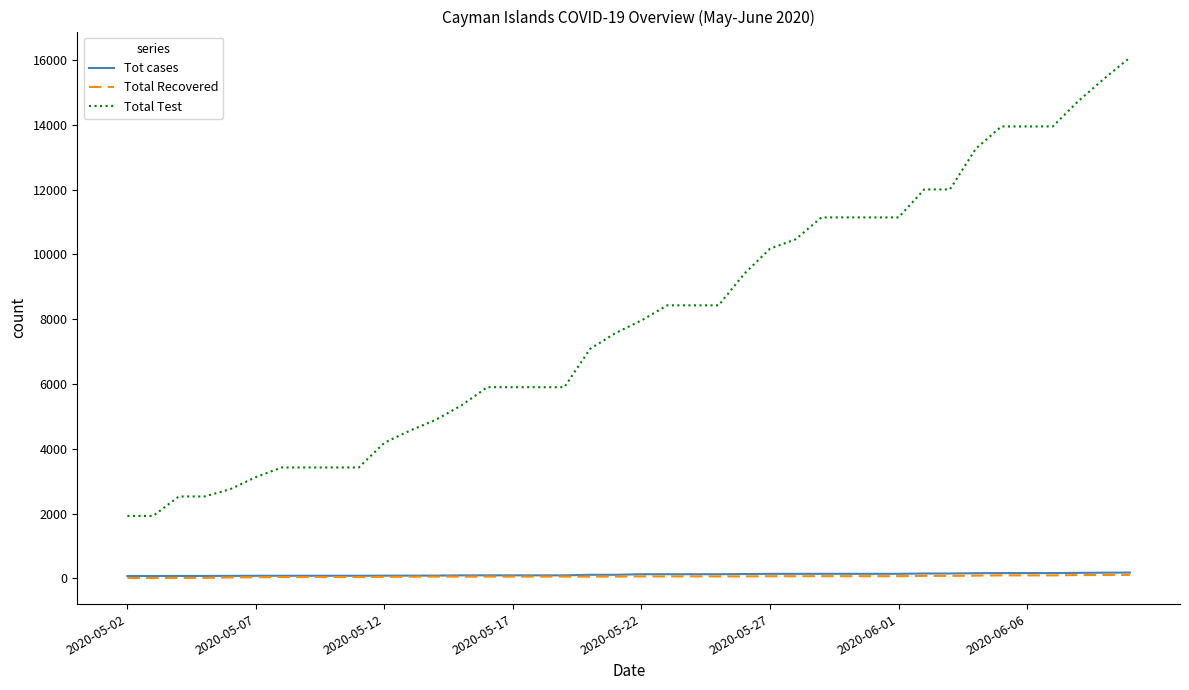

Which series has the widest spread of values?

Total Test